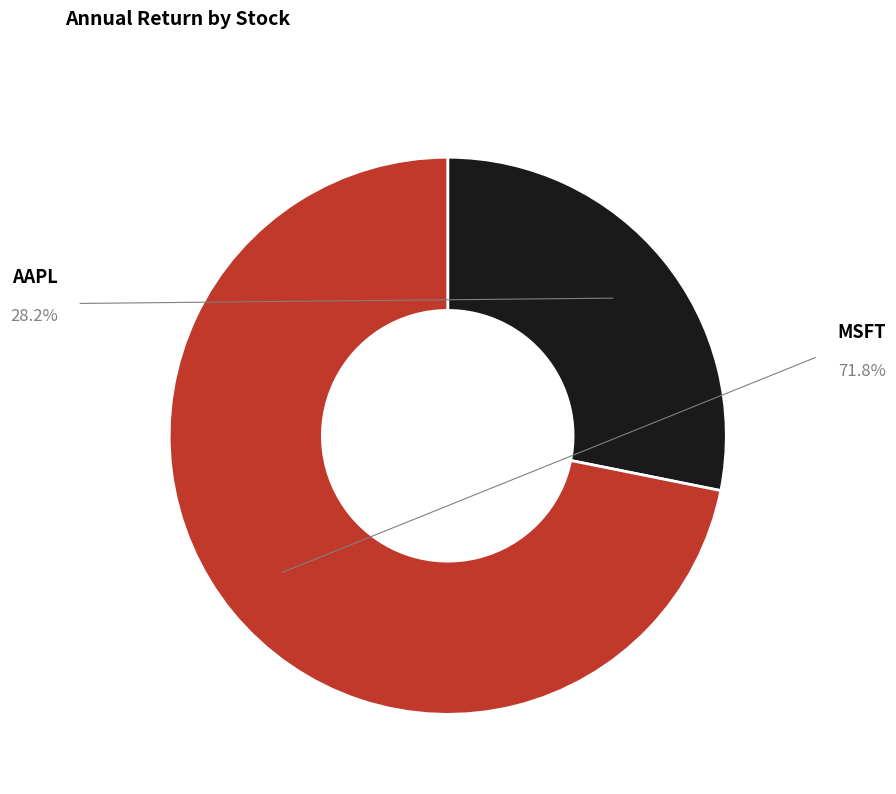

To the nearest percent, what is the difference between the AAPL and MSFT slice percentages?

44%